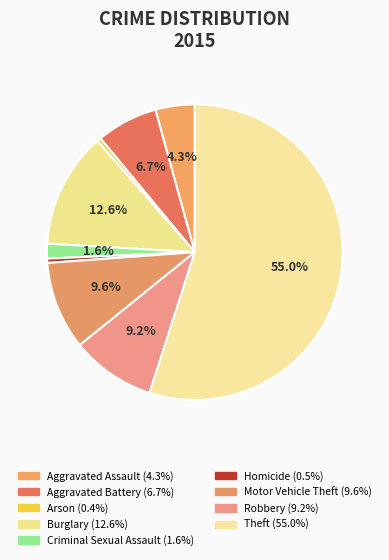

Count the number of slices in the pie.

9